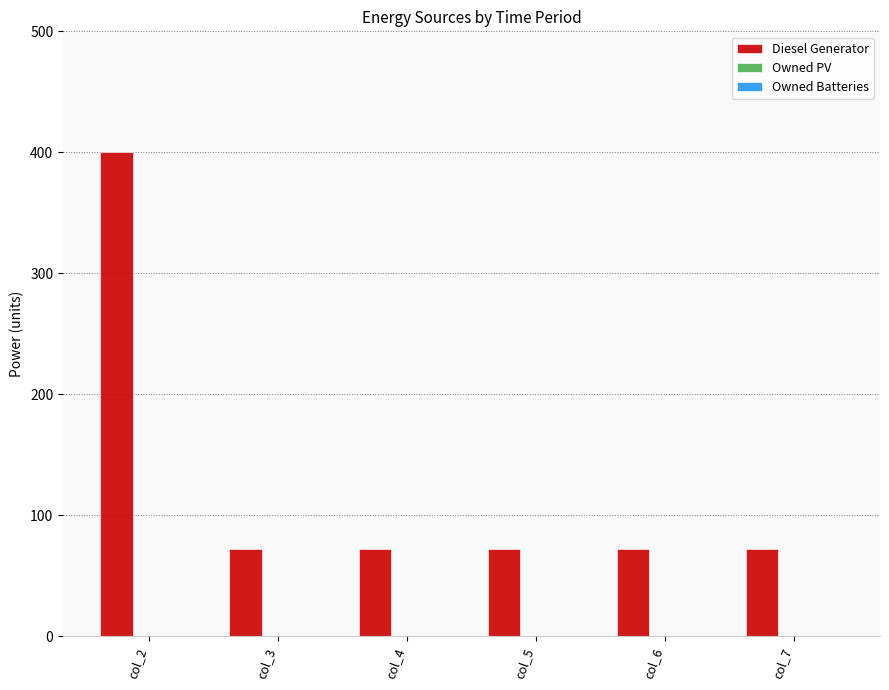

What is the value of the 2nd bar from the left?

72